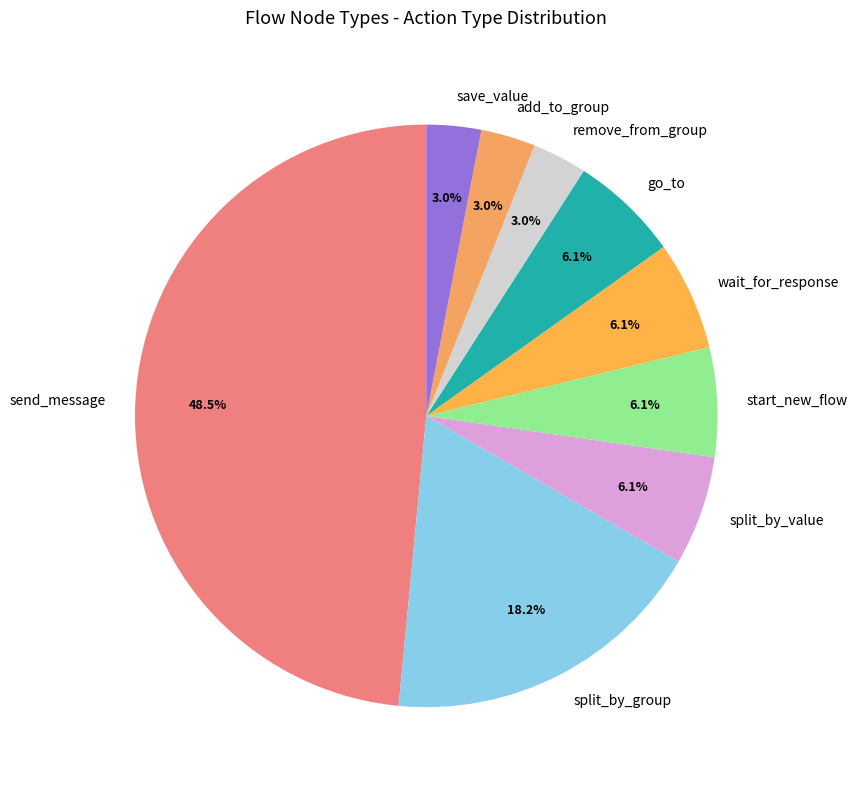

What is the ratio of the value at wait_for_response to the value at send_message?

0.1